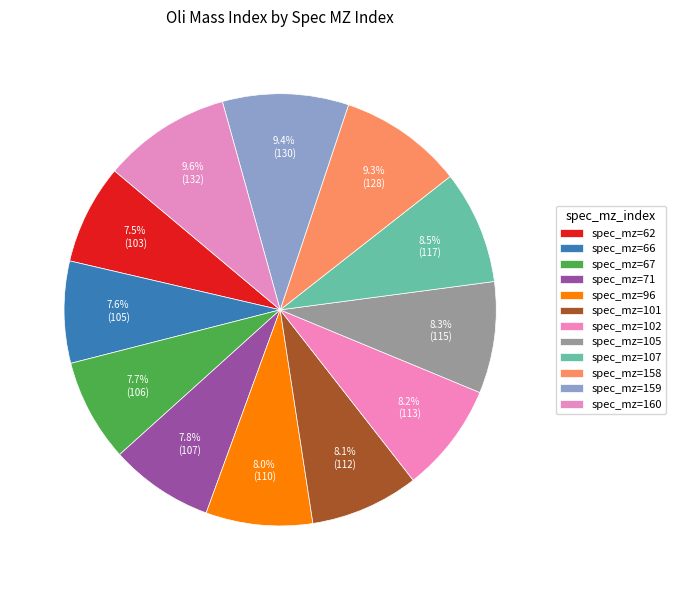

Is there a majority slice in this chart?

No